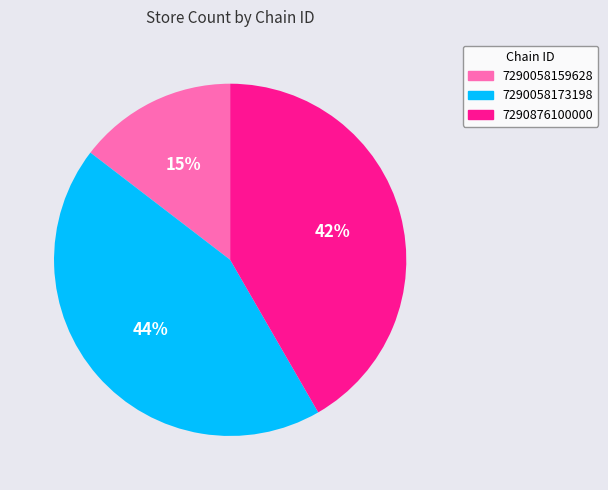

To the nearest percent, what is the average slice percentage?

33%